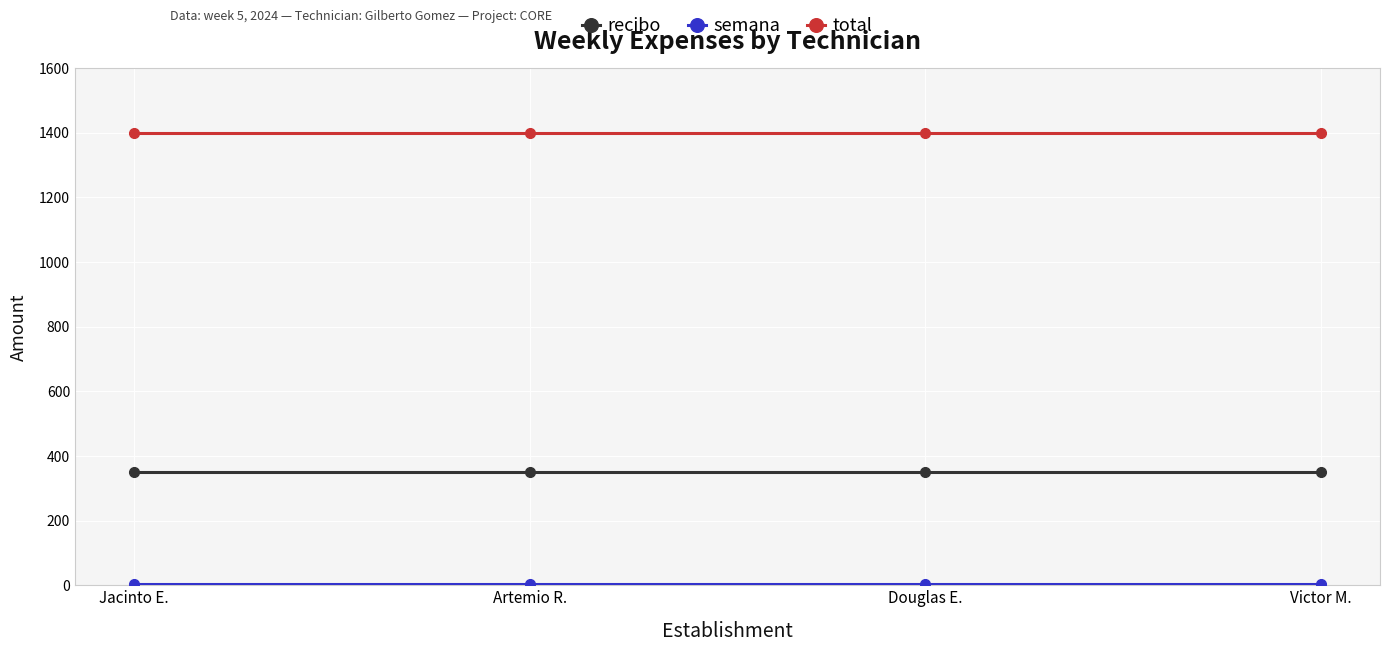

True or false: total and recibo cross at least once.

False